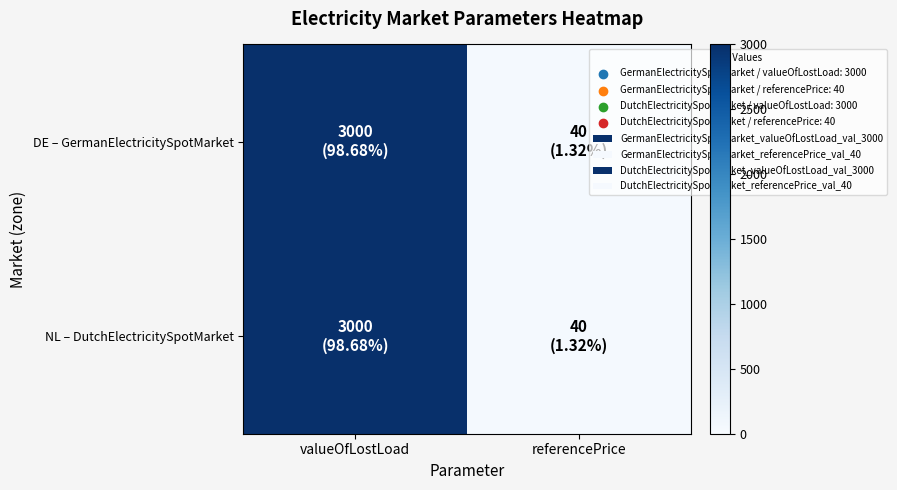

How many categories are shown in the chart?

2